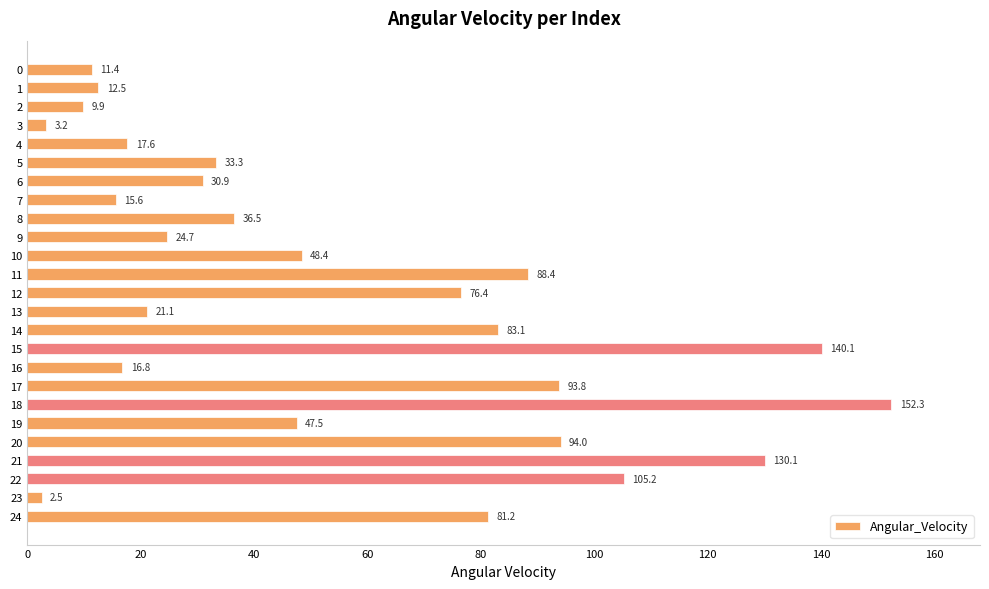

Reading top to bottom, list all the values displayed in this chart.

0=11.4	1=12.5	2=9.9	3=3.2	4=17.6	5=33.3	6=30.9	7=15.6	8=36.5	9=24.7	10=48.4	11=88.4	12=76.4	13=21.1	14=83.1	15=140.1	16=16.8	17=93.8	18=152.3	19=47.5	20=94.0	21=130.1	22=105.2	23=2.5	24=81.2